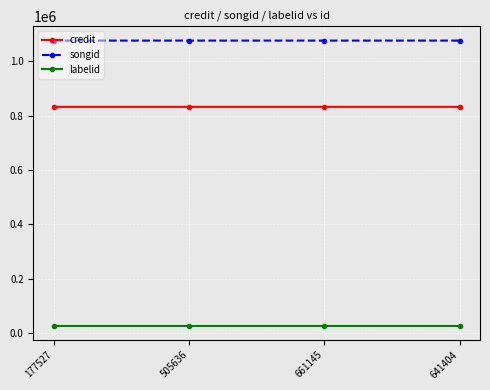

What is the value of the credit point at the 4th from the left?

832192